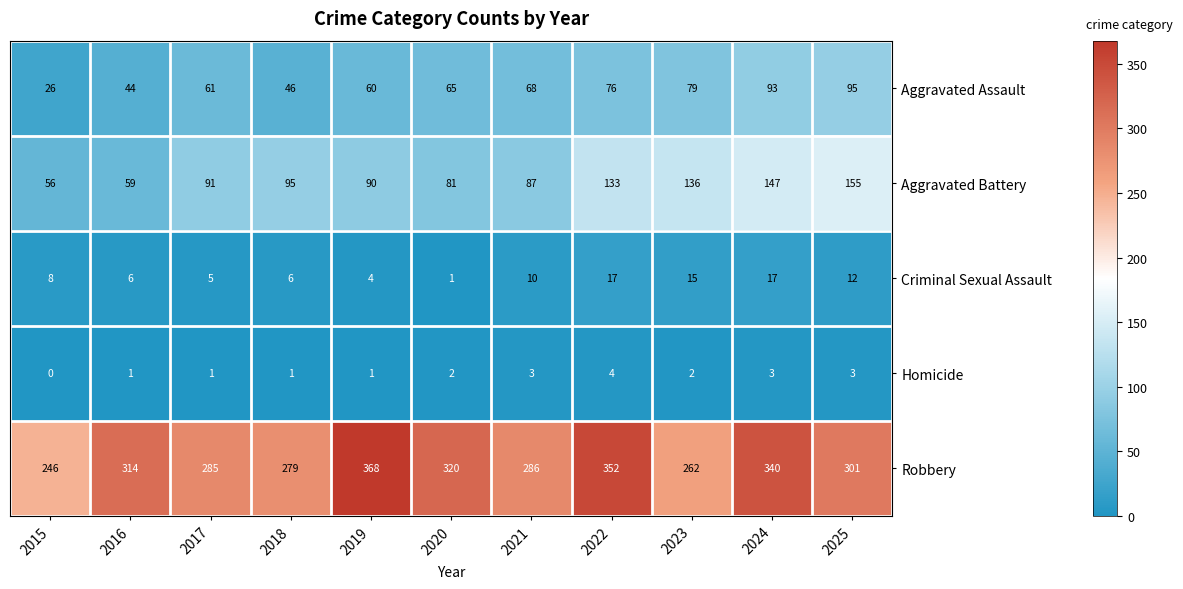

Which series has the widest spread of values?

Robbery